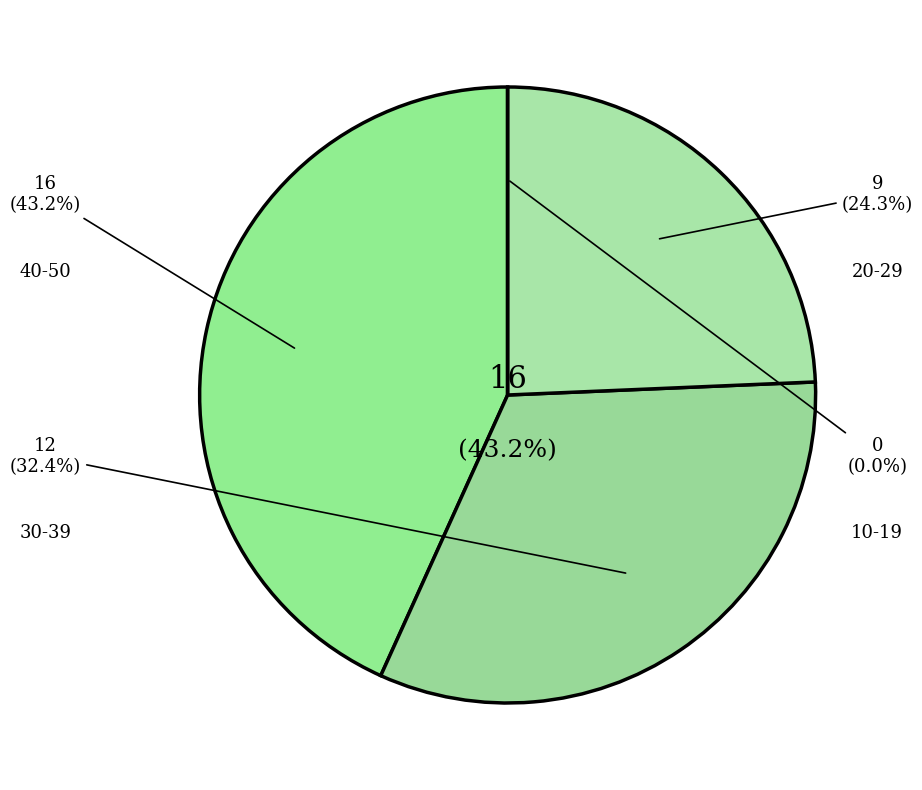

Combined, do 25 and 35 account for over 50%?

No